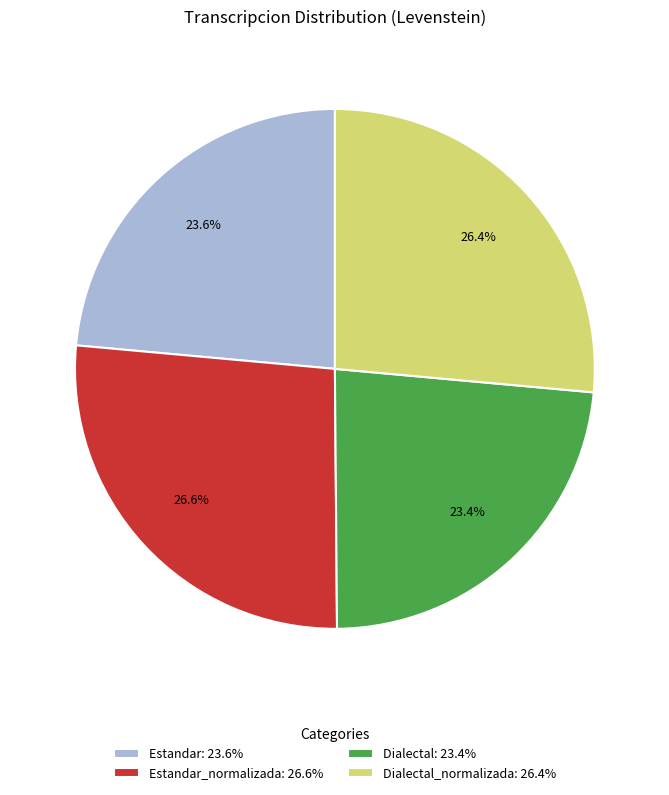

What is the ratio of the value at Estandar_normalizada: 26.6% to the value at Dialectal_normalizada: 26.4%?

1.0